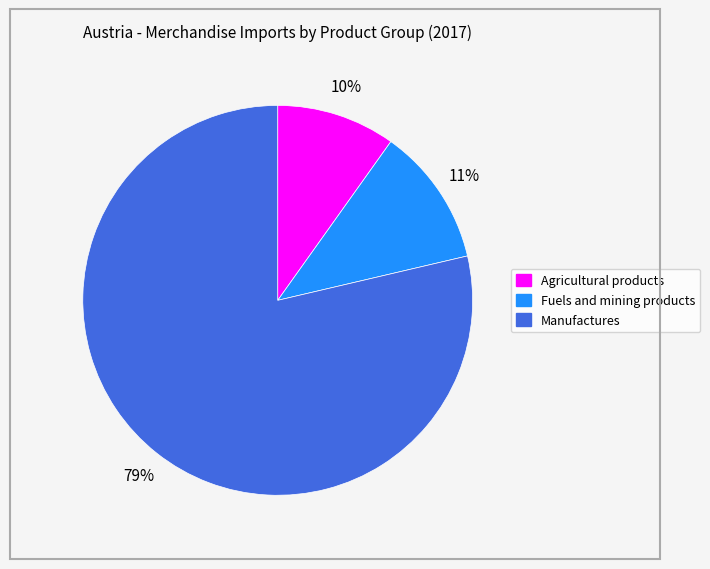

Count the number of slices in the pie.

3